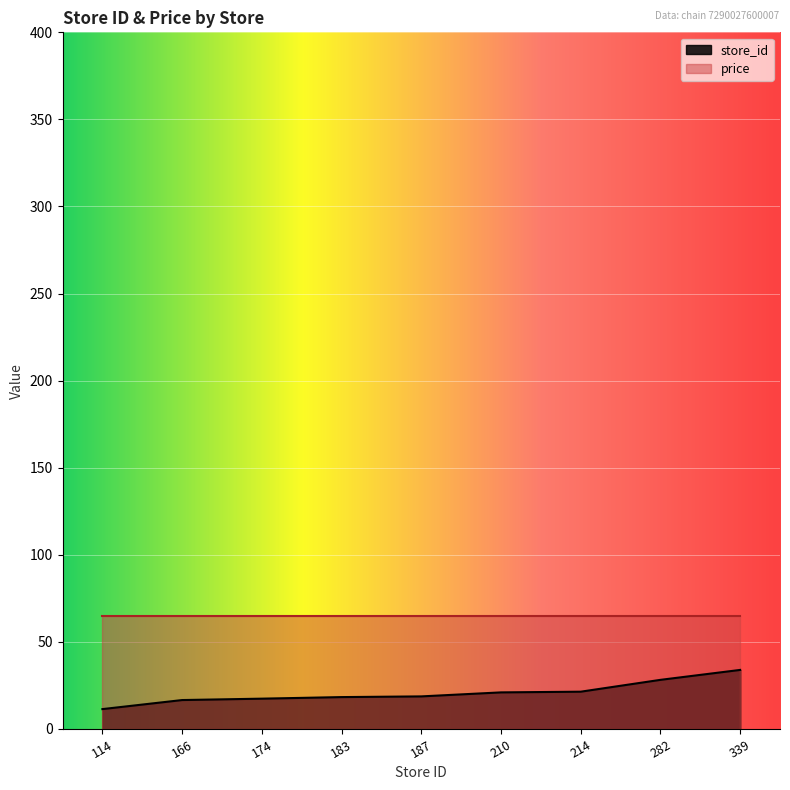

How many values are below 18?

3